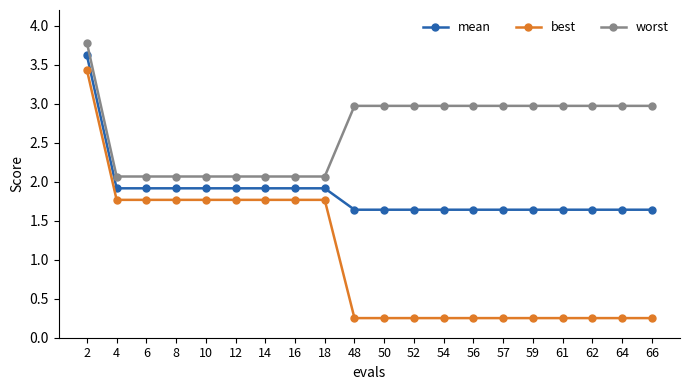

List the series in order of their peak value, lowest first.

best, mean, worst